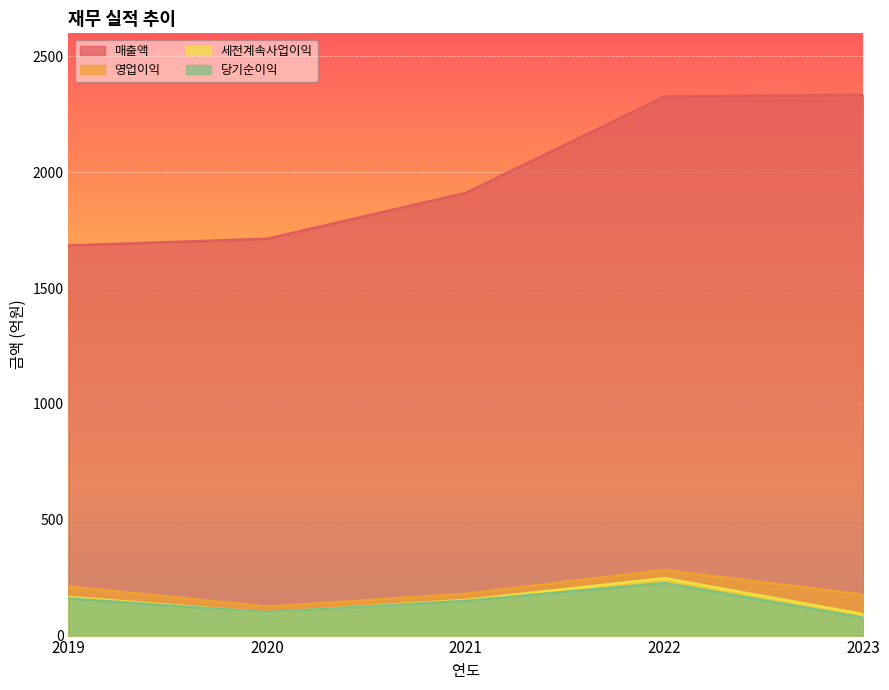

The value of 세전계속사업이익 at 2020 is 25. True or false?

False